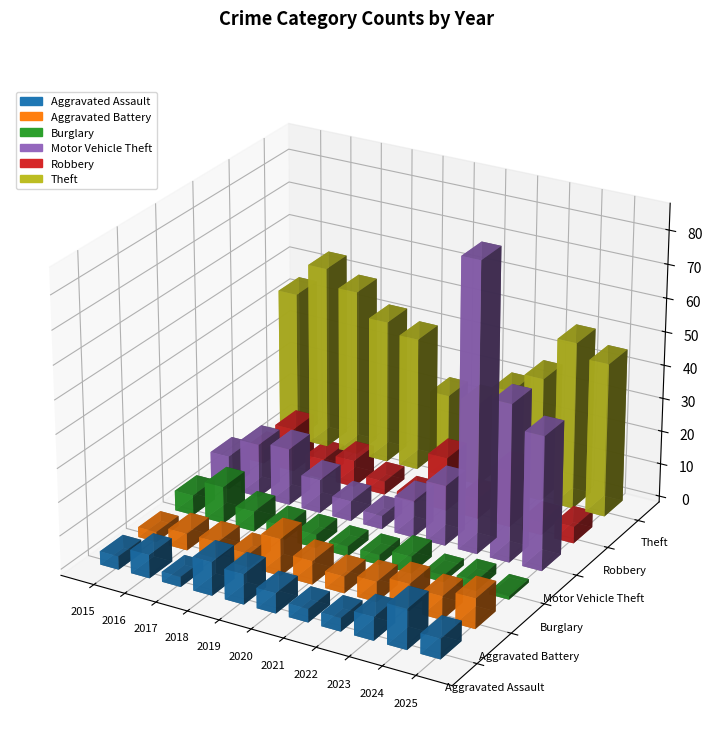

Which has a higher value, 2022 or 2015?

2022